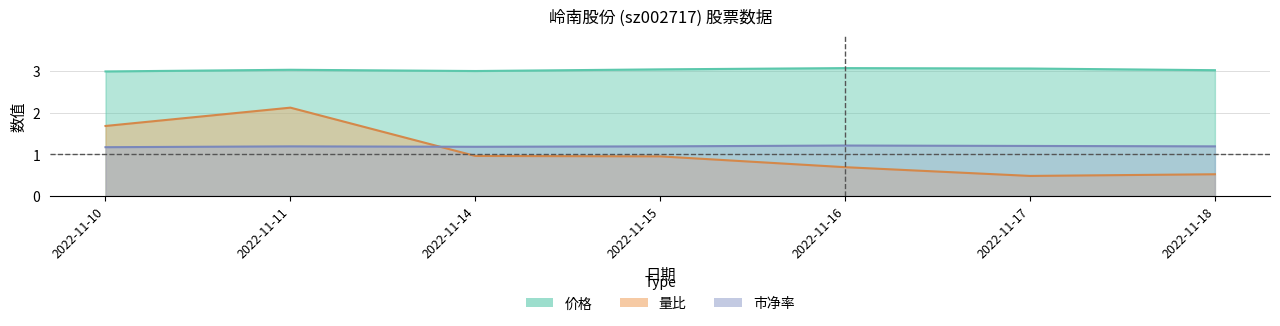

Which category has the highest value in the 量比 series?

2022-11-11